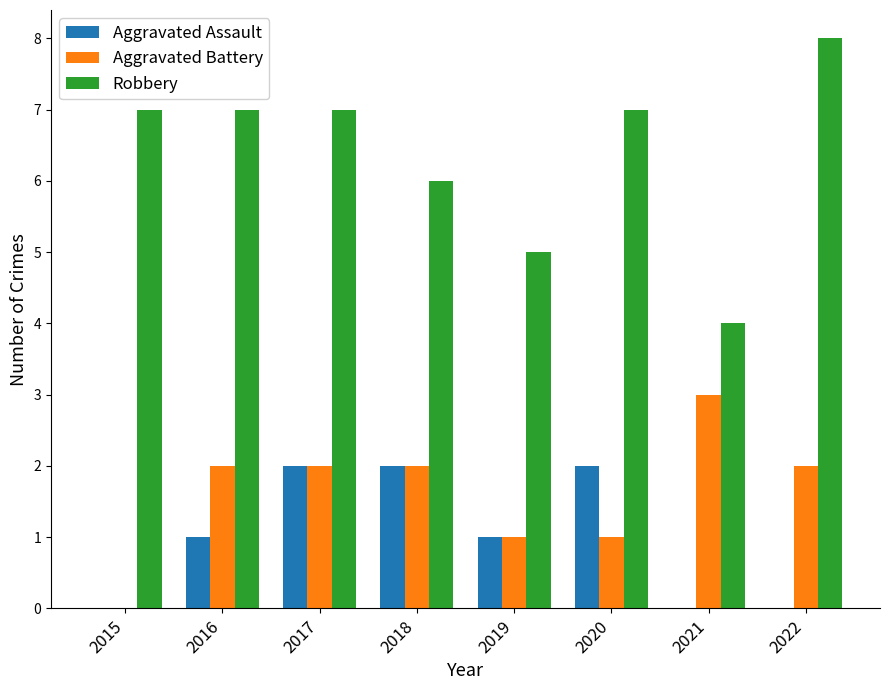

Which series has the largest total across all categories?

Robbery